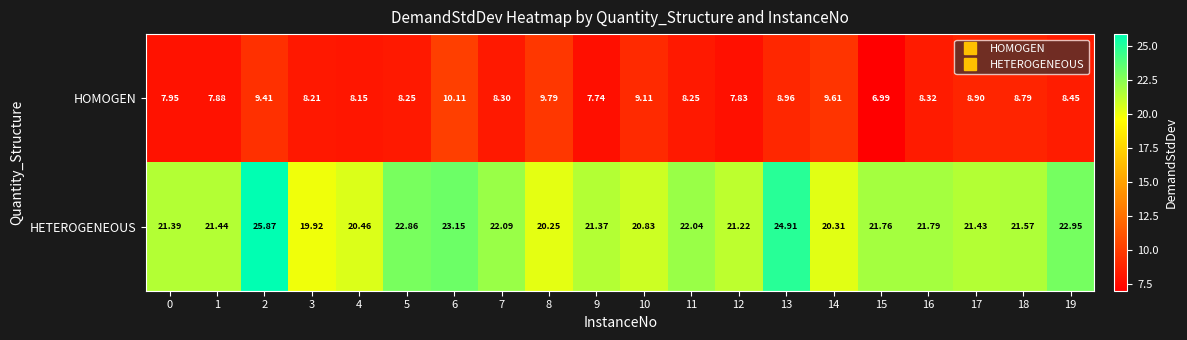

At 4, list the series in order from largest to smallest.

HETEROGENEOUS, HOMOGEN